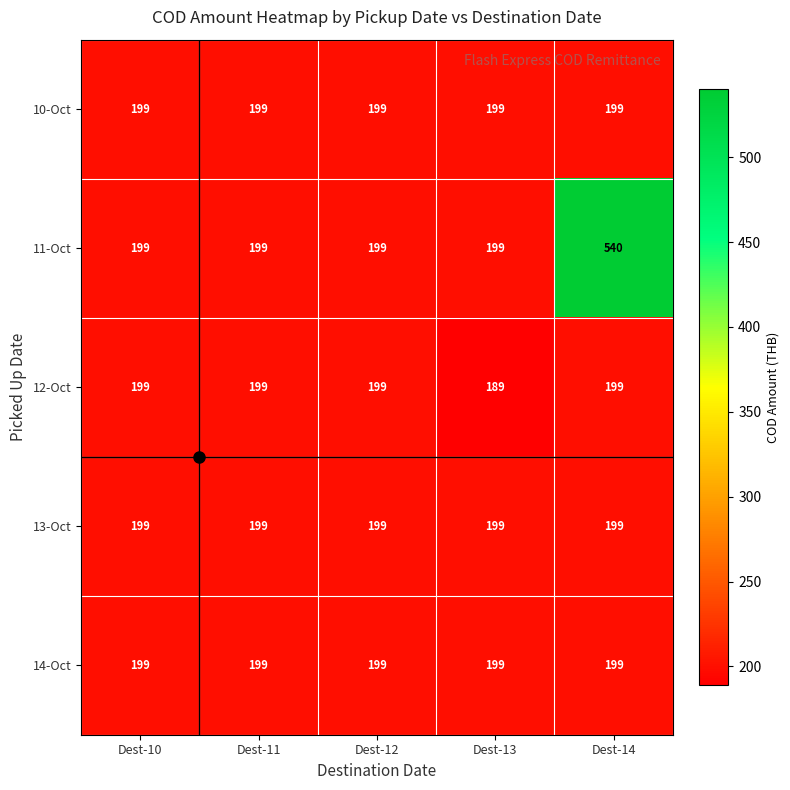

Which category has the highest value across all series?

Dest-14